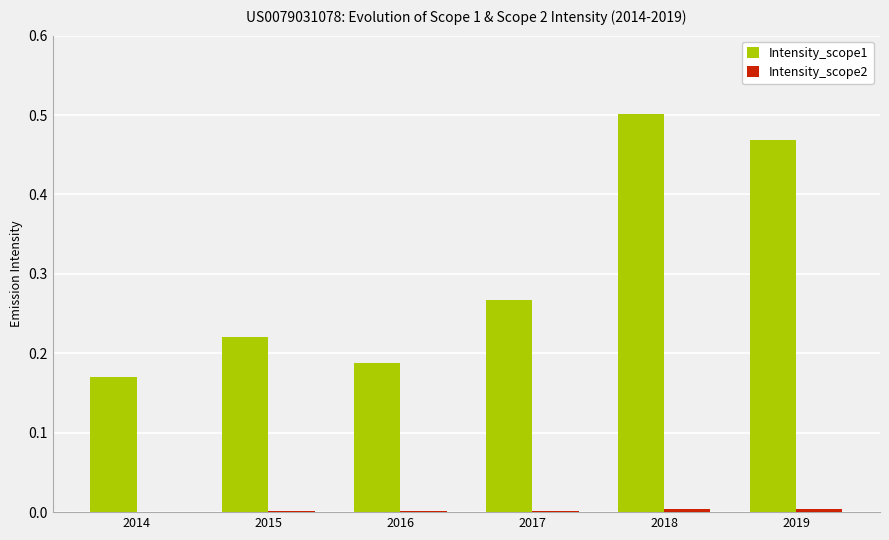

How many groups of bars are there?

6